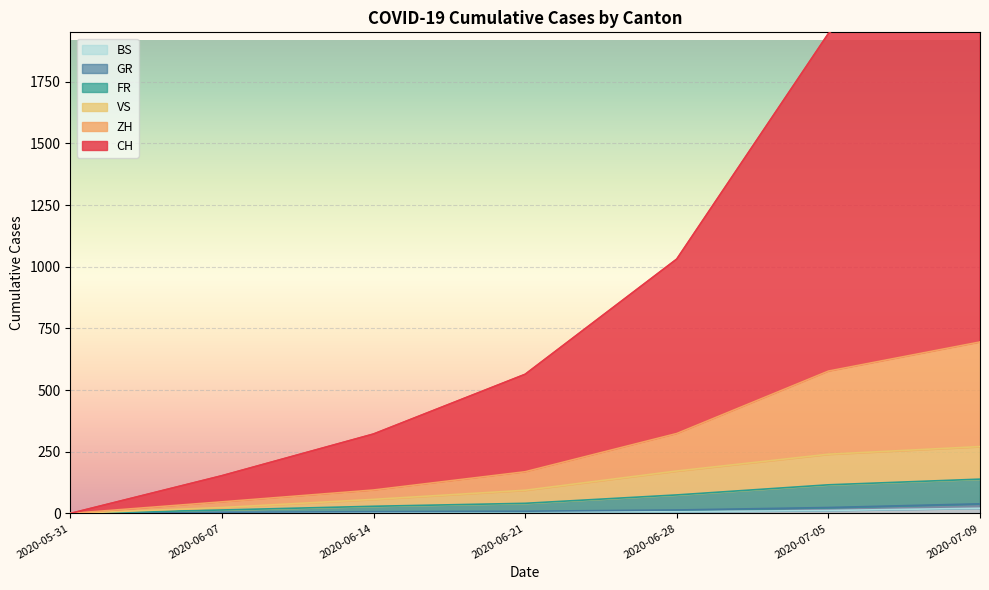

What is the label of the 7th point from the left?

2020-07-09